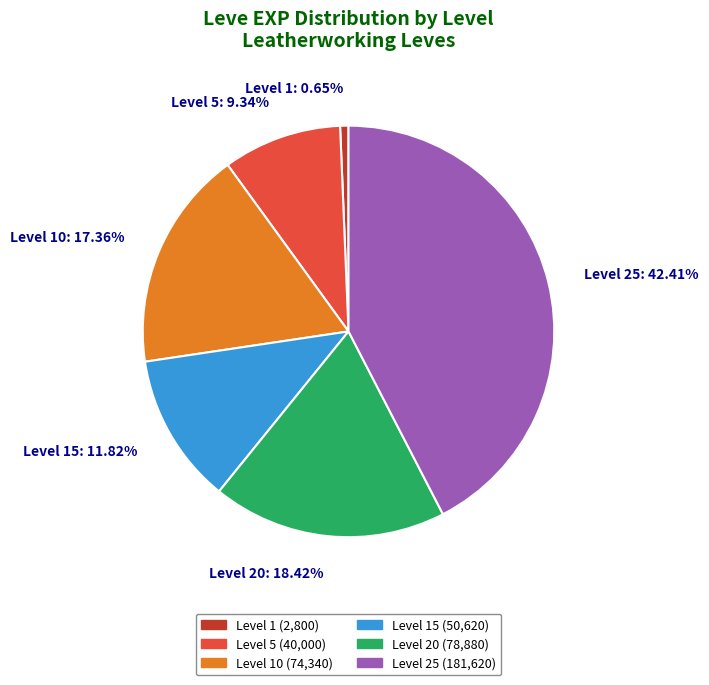

What is the largest slice in the pie chart?

Level 25: 42.41%